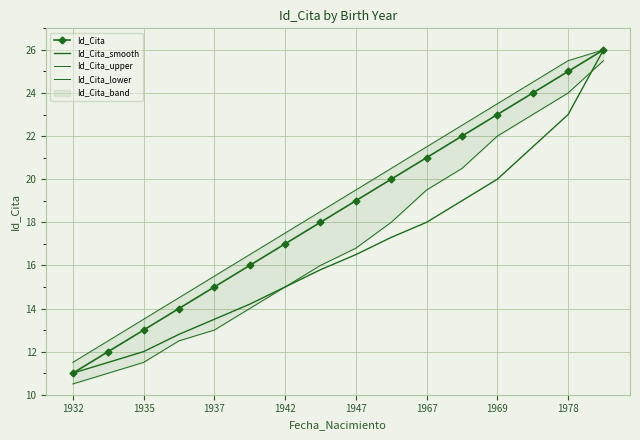

True or false: Id_Cita and Id_Cita_upper intersect in this chart.

False